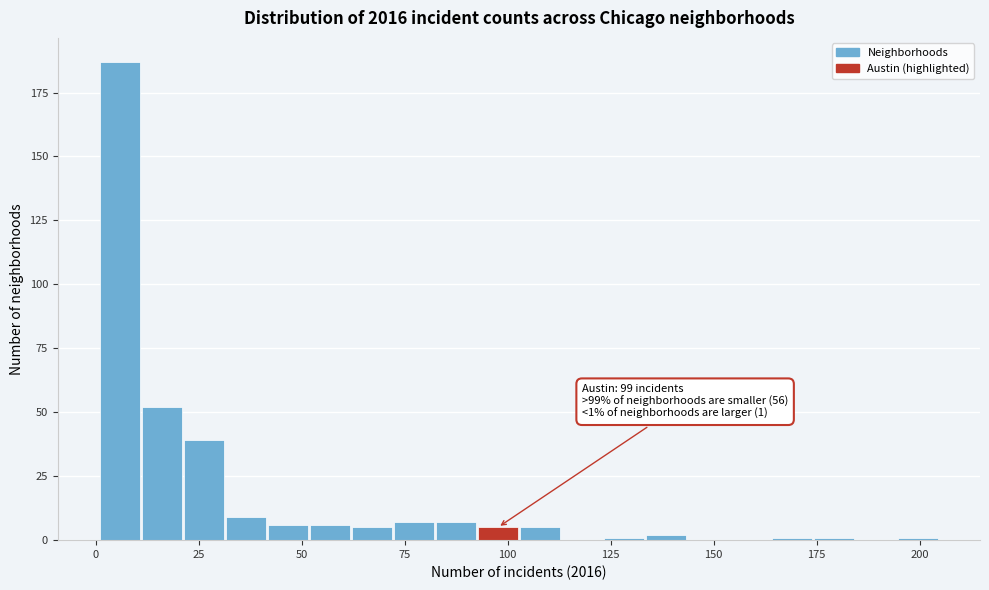

Read against the x-axis, roughly where is the centre of the tallest bar?

5